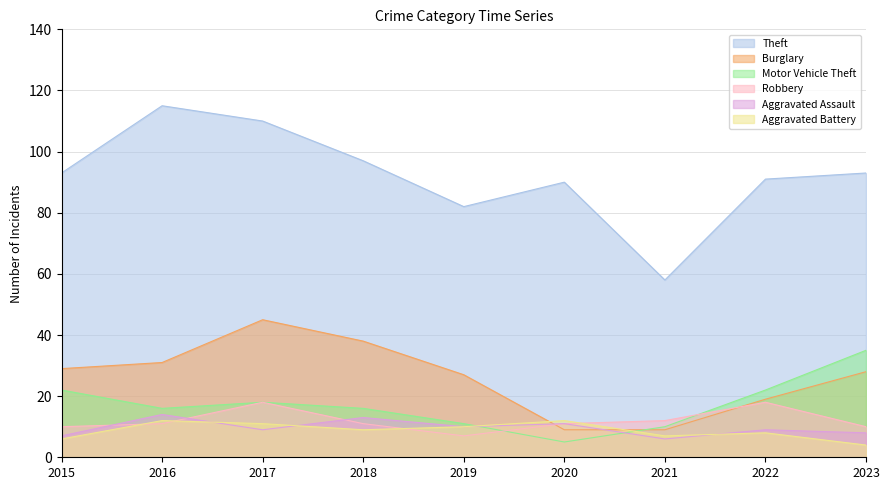

What is the sum of all Aggravated Battery values?

79